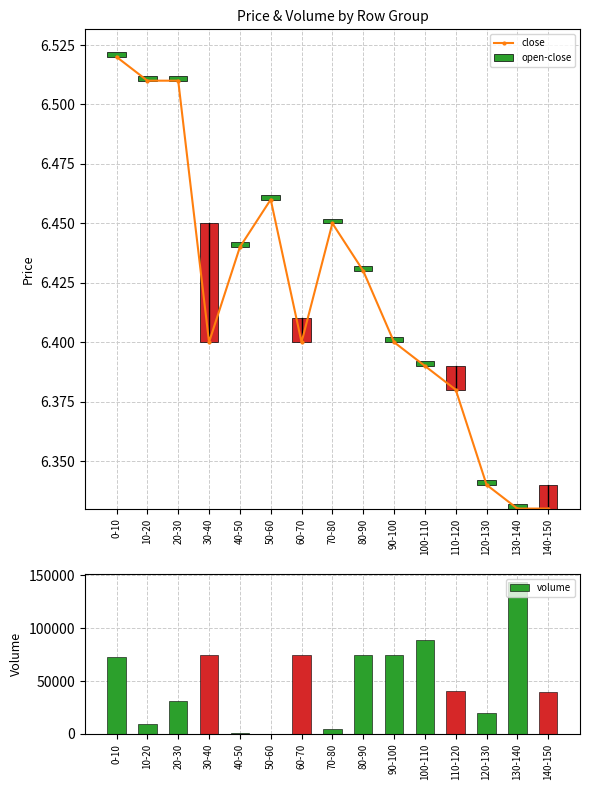

What is the label of the 13th bar from the left?

120-130